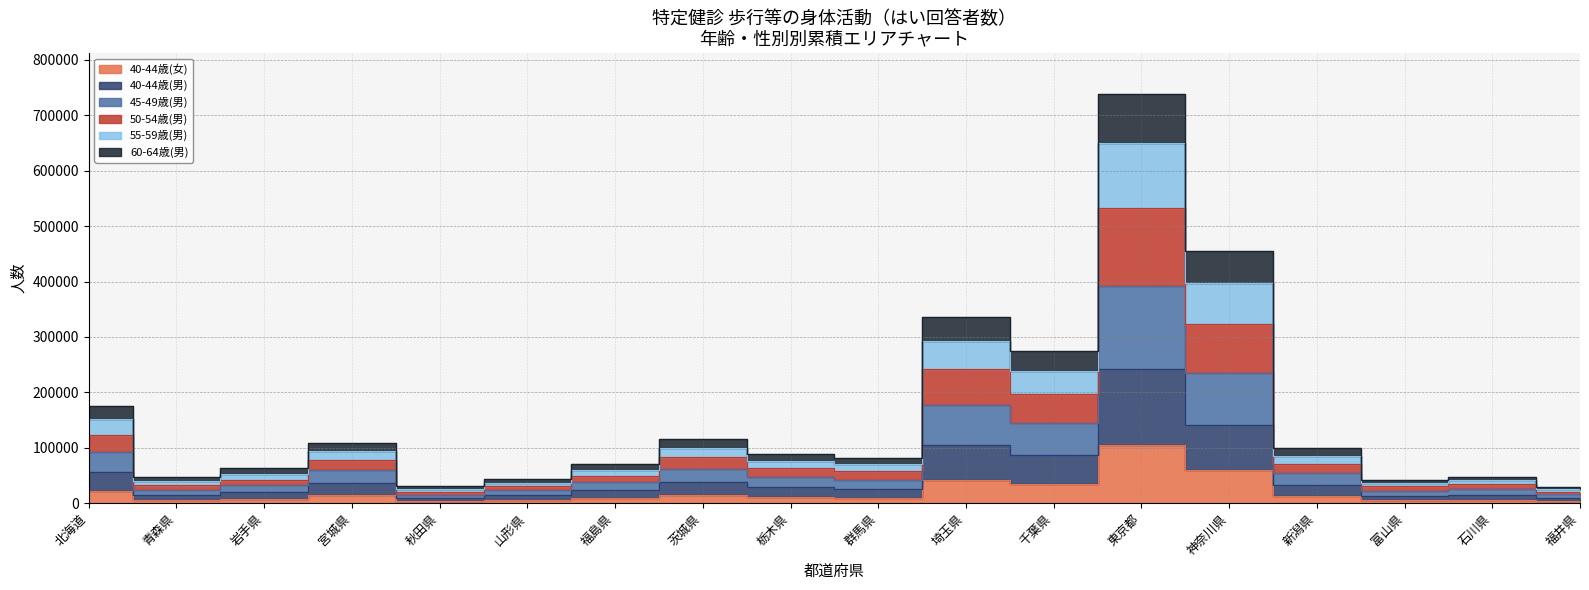

How many distinct data groups are displayed?

6